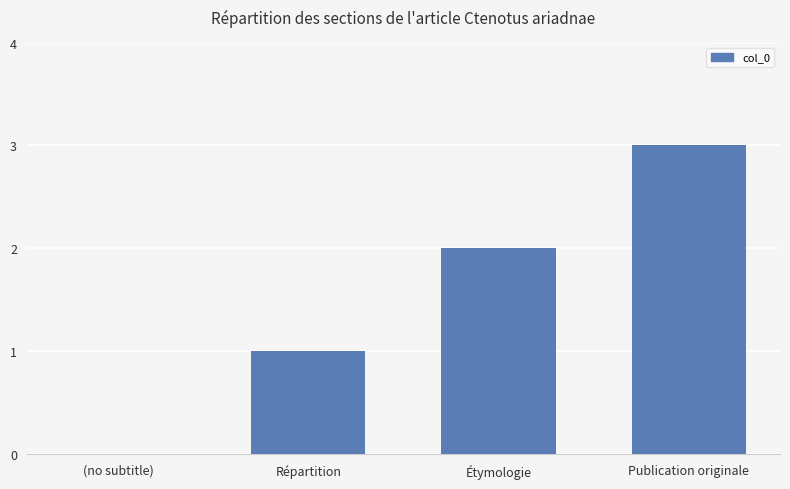

What is the ratio of the value at Répartition to the value at Étymologie?

0.5